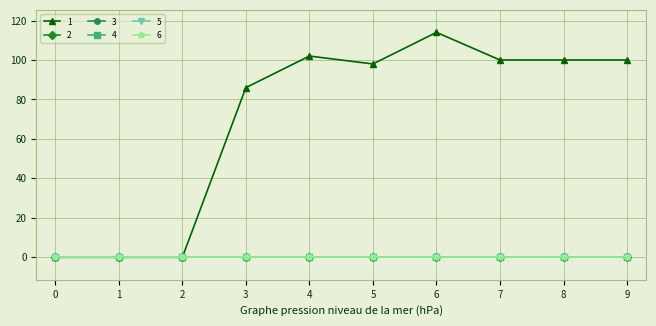

Does the chart have visible grid lines?

Yes